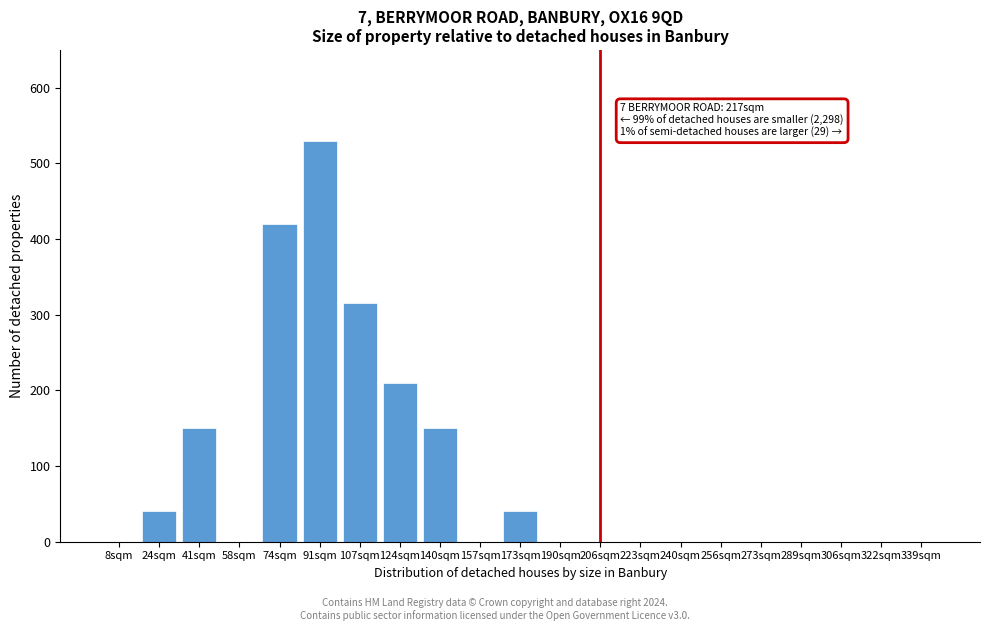

Reading left to right, extract all data points from this chart.

8sqm=0	24sqm=40	41sqm=150	58sqm=0	74sqm=420	91sqm=530	107sqm=315	124sqm=210	140sqm=150	157sqm=0	173sqm=40	190sqm=0	206sqm=0	223sqm=0	240sqm=0	256sqm=0	273sqm=0	289sqm=0	306sqm=0	322sqm=0	339sqm=0